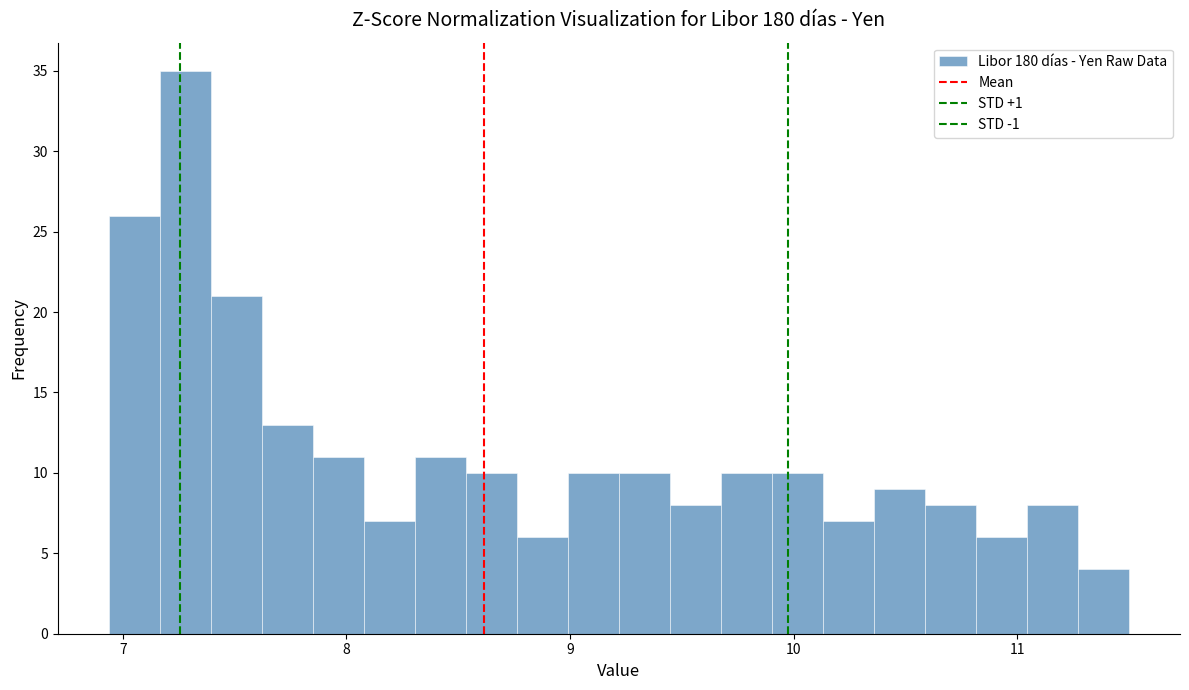

Read against the x-axis, roughly where is the centre of the tallest bar?

7.3